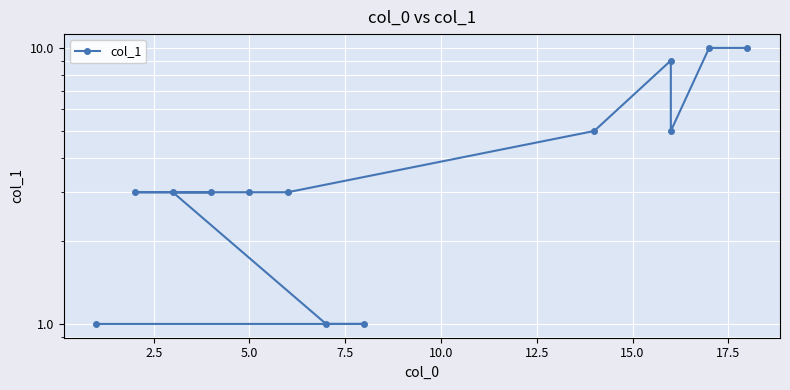

What is the value of the 2nd point from the left?

1